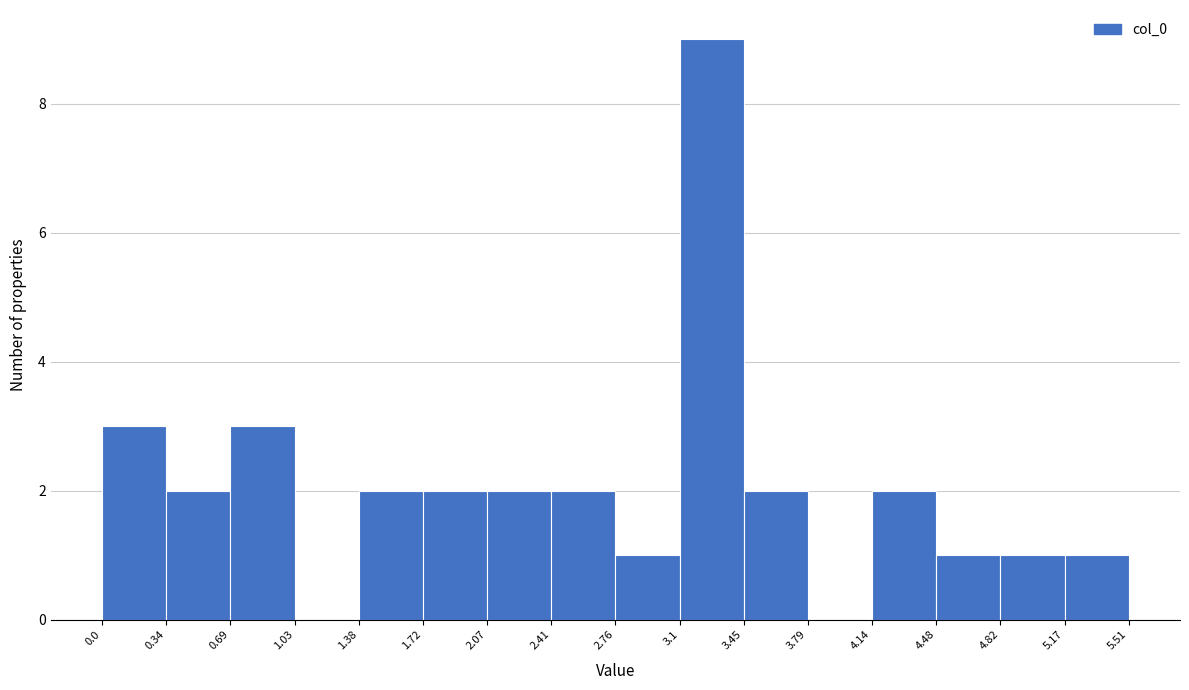

Which range on the x-axis has the tallest bar?

3.1 to 3.45